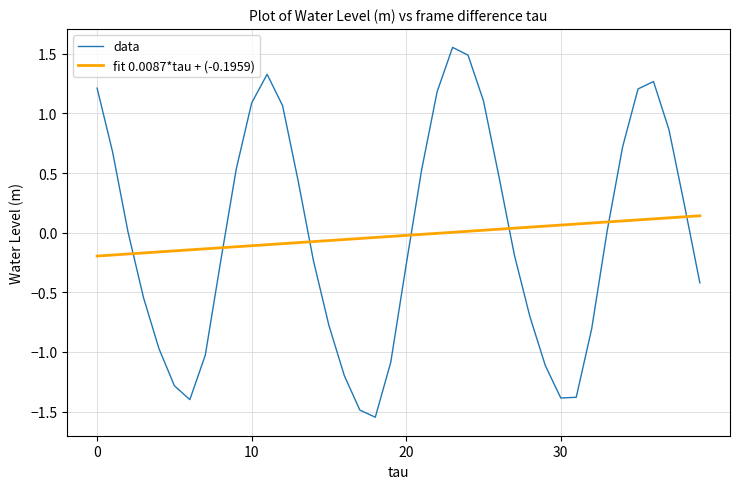

What is the difference between the maximum and minimum values in the fit 0.0087*tau + (-0.1959) series?

0.3